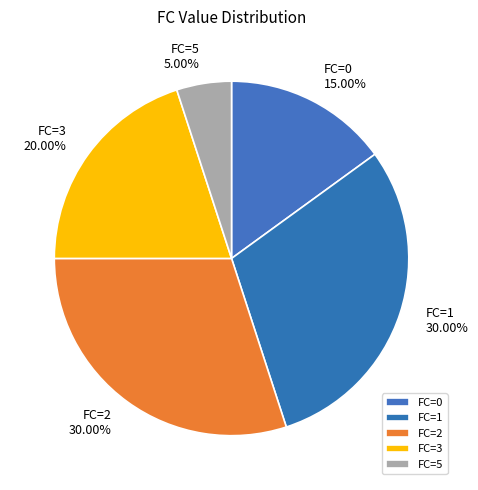

Is there any slice that represents more than half of the pie?

No